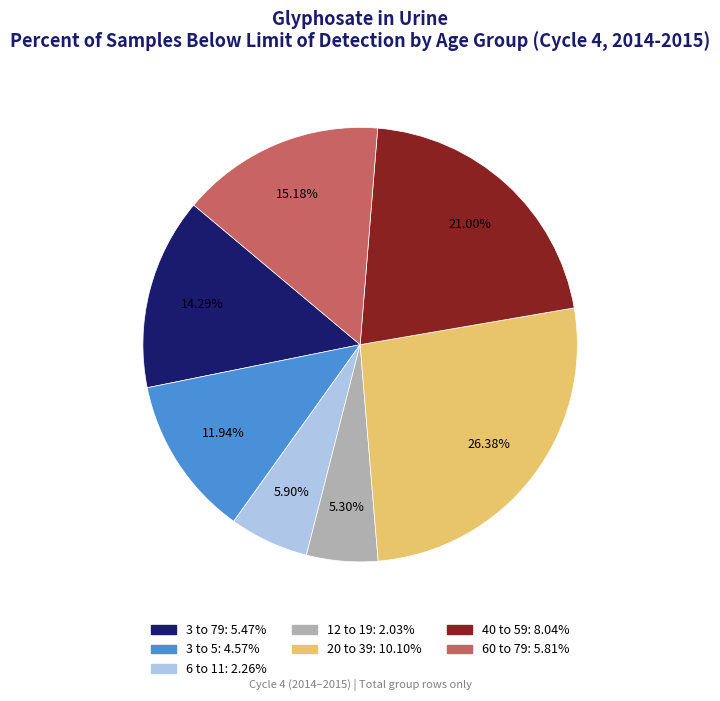

Is it true that 40 to 59 is 21% of the pie?

True